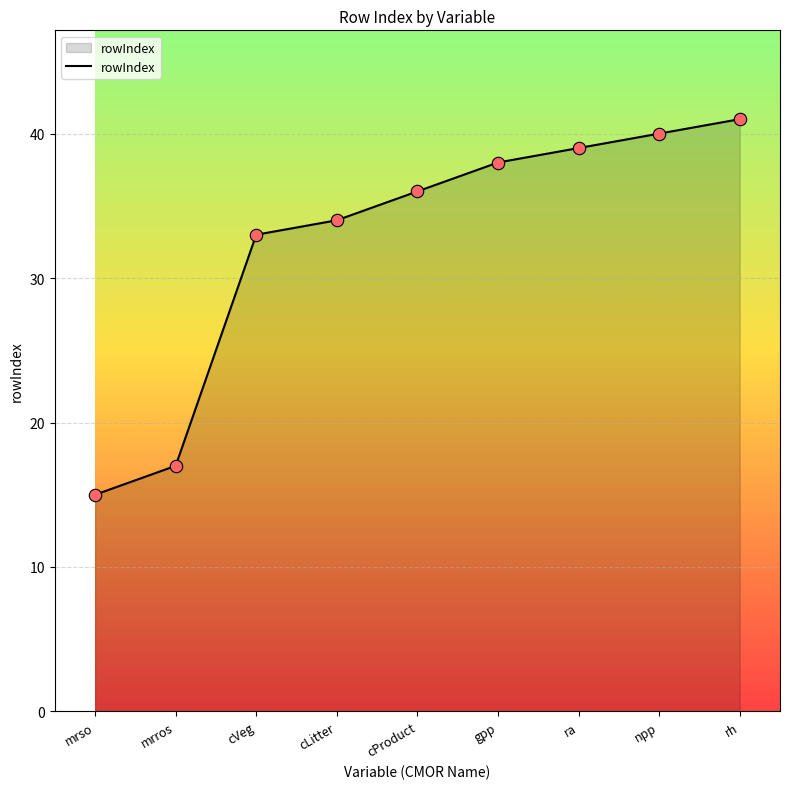

Which has a higher value, mrso or cLitter?

cLitter